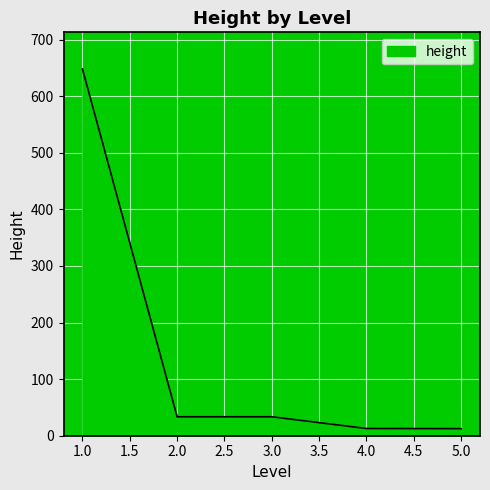

How many values are below 33?

2